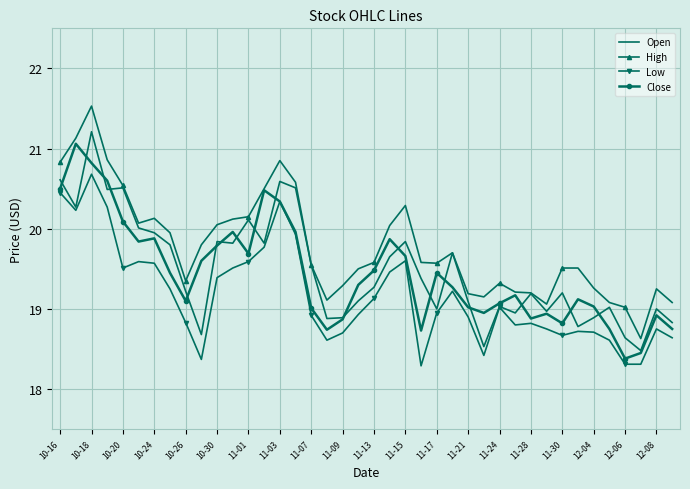

What is the greatest value displayed?

21.5